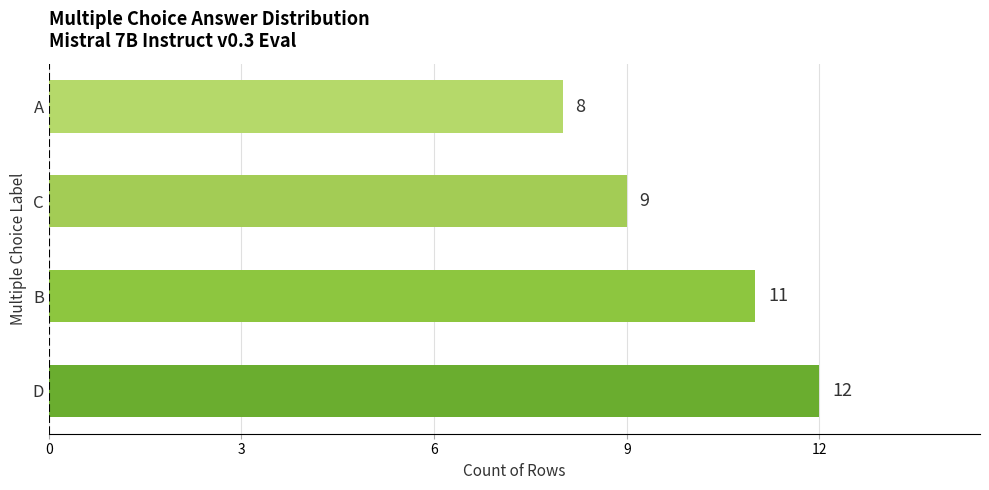

What is the change in value from D to A?

-4